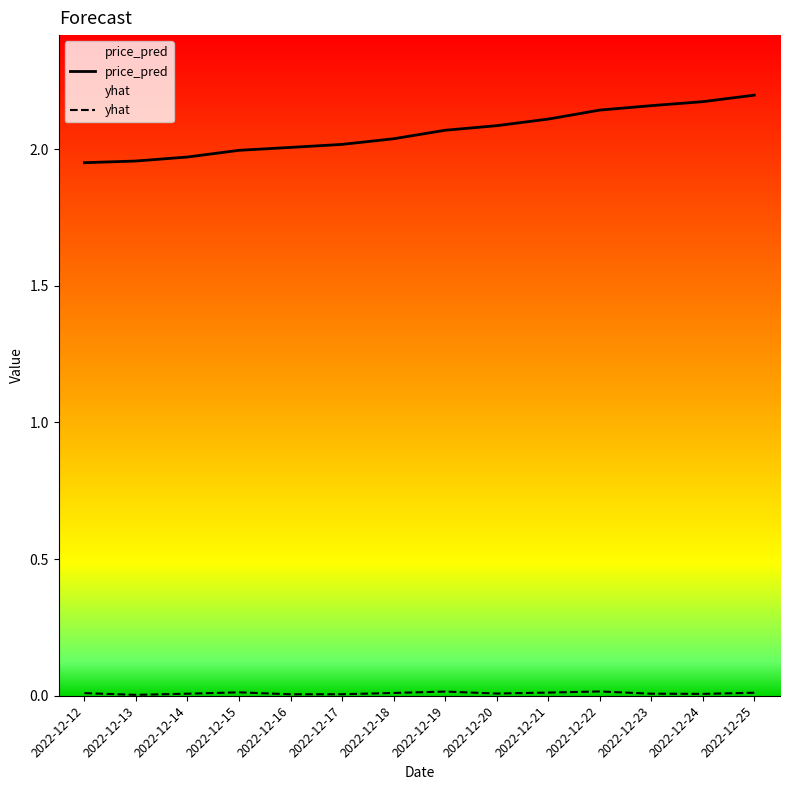

Reading left to right, extract all data points from this chart.

price_pred: 2022-12-12=1.9	2022-12-13=2.0	2022-12-14=2.0	2022-12-15=2.0	2022-12-16=2.0	2022-12-17=2.0	2022-12-18=2.0	2022-12-19=2.1	2022-12-20=2.1	2022-12-21=2.1	2022-12-22=2.1	2022-12-23=2.2	2022-12-24=2.2	2022-12-25=2.2
yhat: 2022-12-12=0.0	2022-12-13=0.0	2022-12-14=0.0	2022-12-15=0.0	2022-12-16=0.0	2022-12-17=0.0	2022-12-18=0.0	2022-12-19=0.0	2022-12-20=0.0	2022-12-21=0.0	2022-12-22=0.0	2022-12-23=0.0	2022-12-24=0.0	2022-12-25=0.0